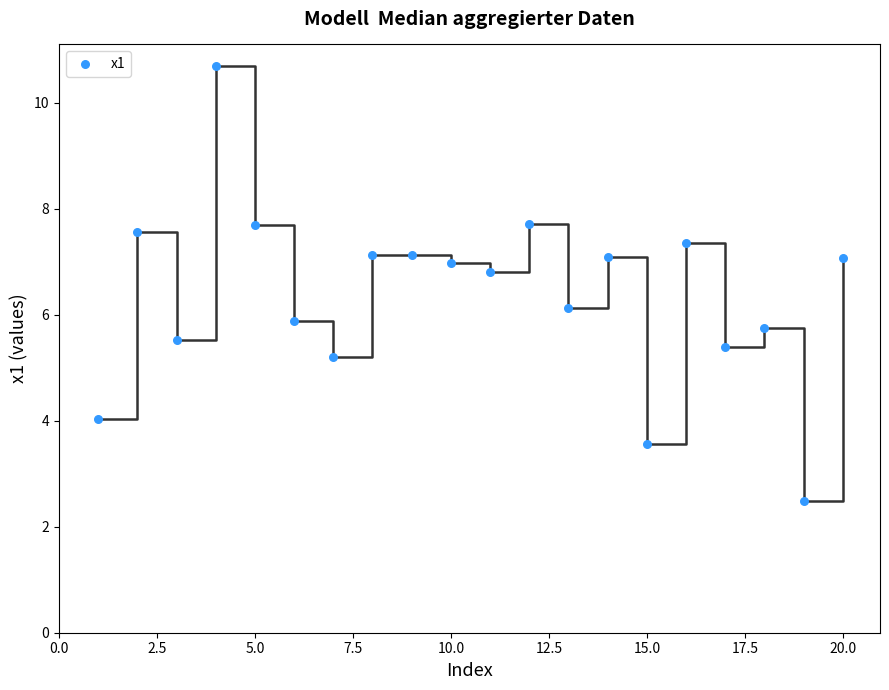

List the coordinates of all points as (Y, X) pairs, reading left to right.

(4.0, 1.0)  (7.6, 2.0)  (5.5, 3.0)  (10.7, 4.0)  (7.7, 5.0)  (5.9, 6.0)  (5.2, 7.0)  (7.1, 8.0)  (7.1, 9.0)  (7.0, 10.0)  (6.8, 11.0)  (7.7, 12.0)  (6.1, 13.0)  (7.1, 14.0)  (3.6, 15.0)  (7.4, 16.0)  (5.4, 17.0)  (5.8, 18.0)  (2.5, 19.0)  (7.1, 20.0)